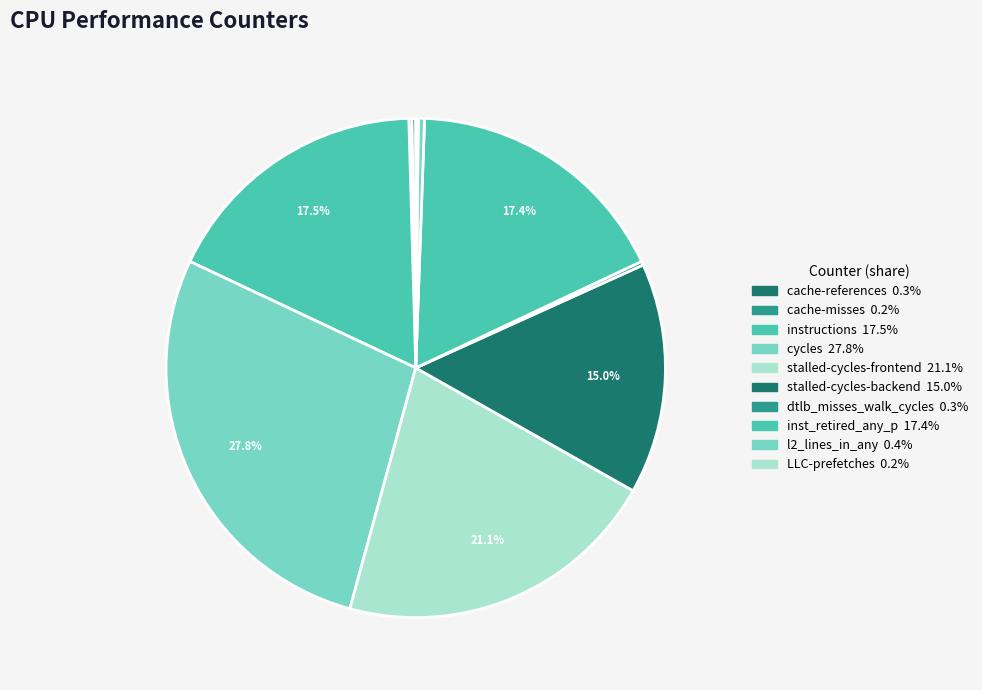

Between inst_retired_any_p and stalled-cycles-backend, which is larger?

inst_retired_any_p